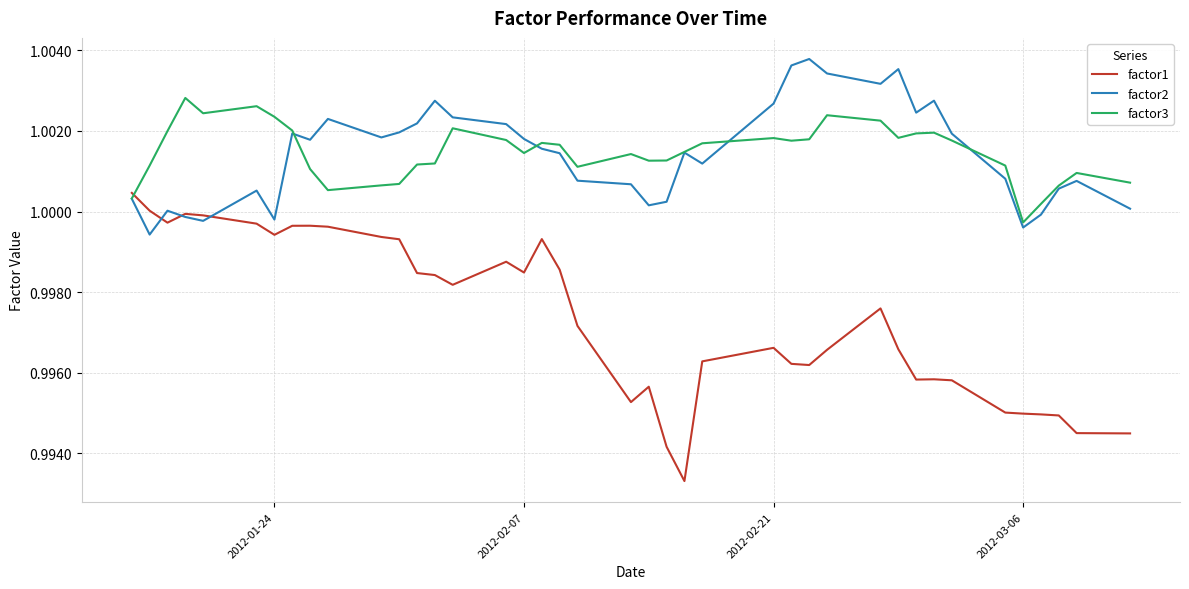

List the series in order of their peak value, lowest first.

factor1, factor3, factor2